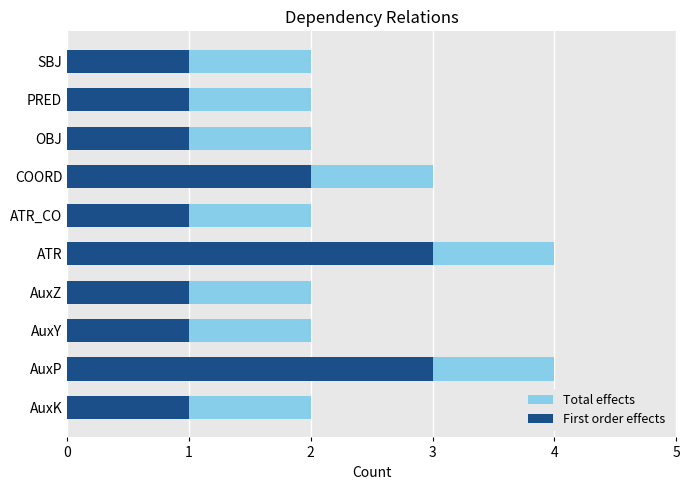

The value of Total effects at ATR_CO is 1. True or false?

False